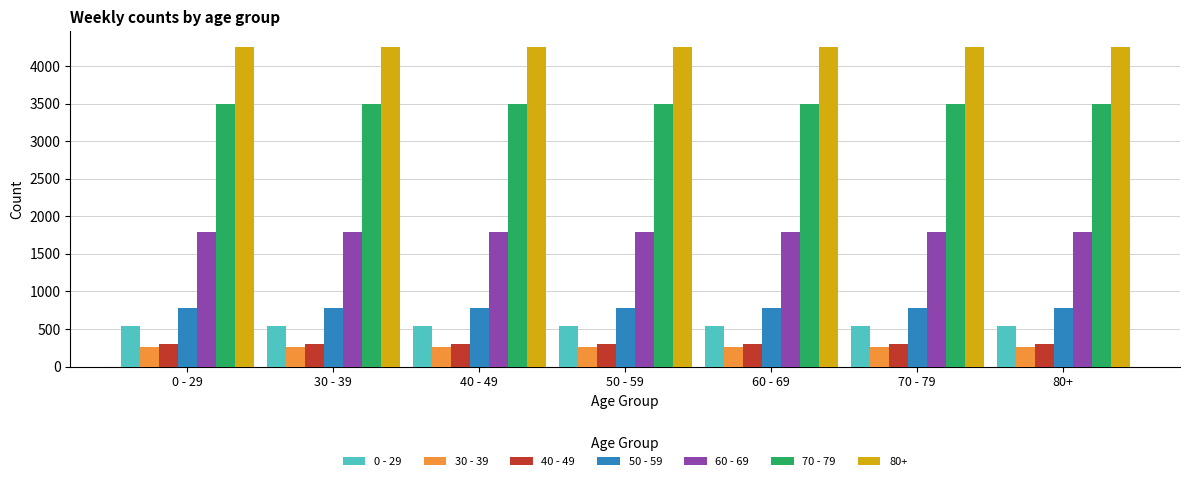

What is the sum of all 40 - 49 values?

2100